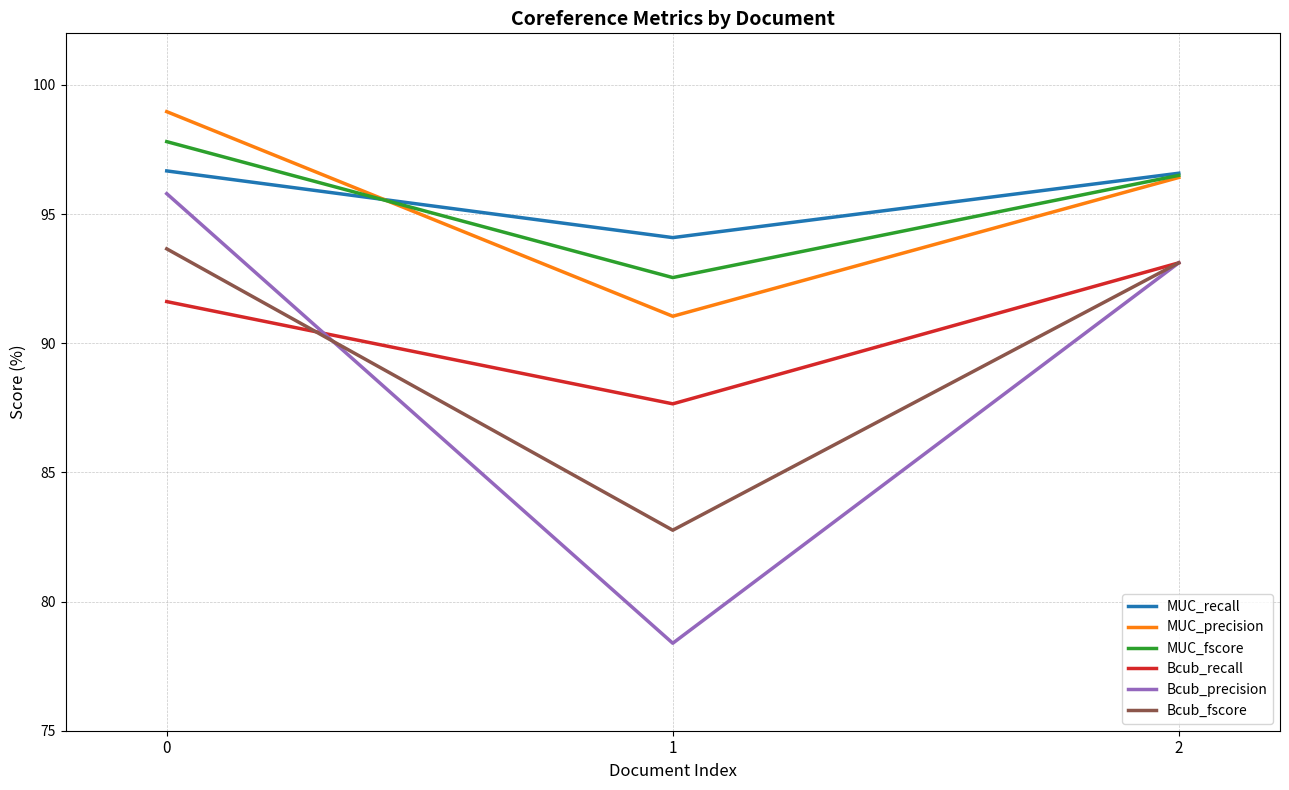

What is the highest value of the Bcub_precision series?

95.8